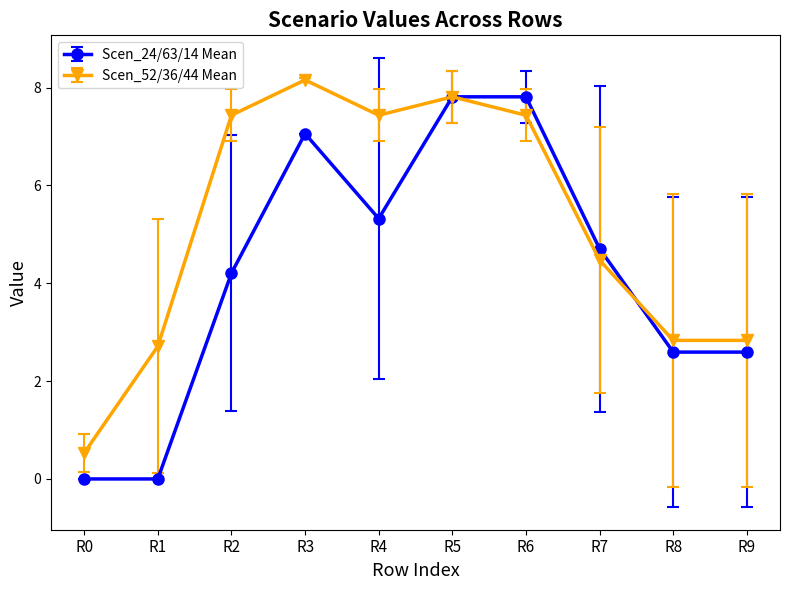

How many interior local peaks does the Scen_52/36/44 Mean series have?

2